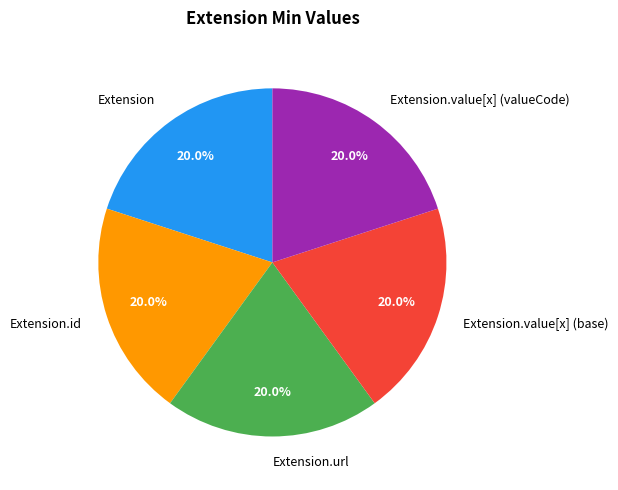

What is the ratio of the value at Extension.id to the value at Extension.url?

1.0